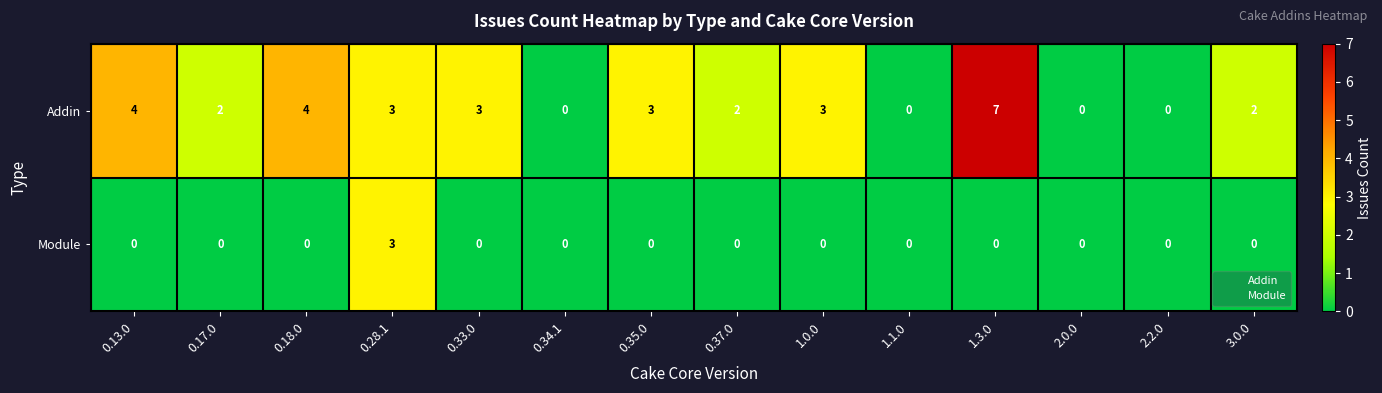

Rank the series by their average value, from lowest to highest.

Module, Addin